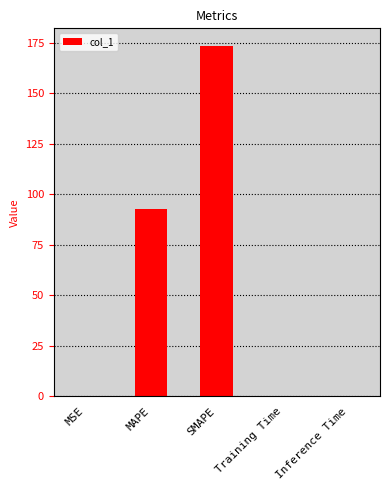

What is the sum of all values?

266.5